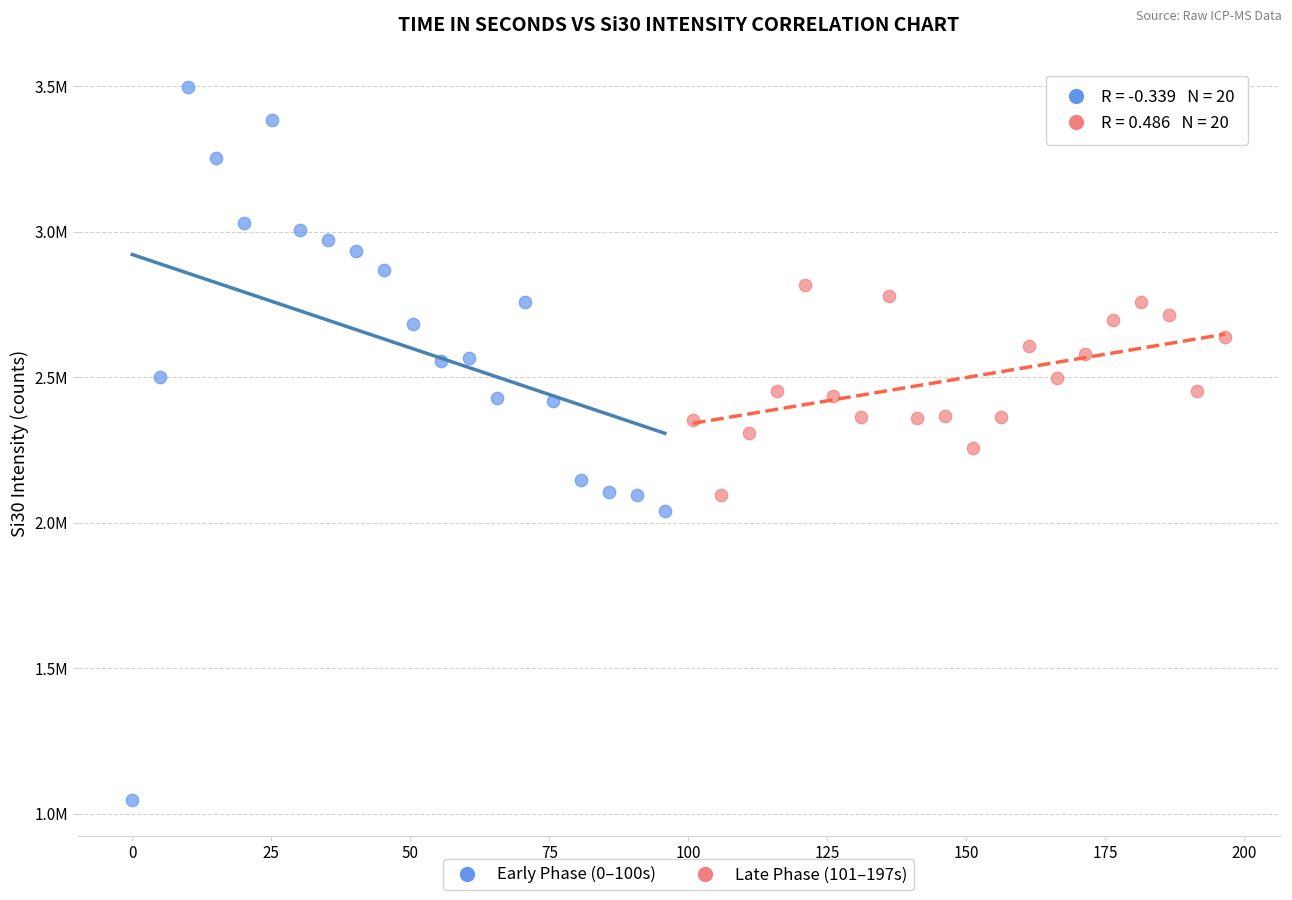

Which series contains the highest Y value?

Early Phase (0–100s)